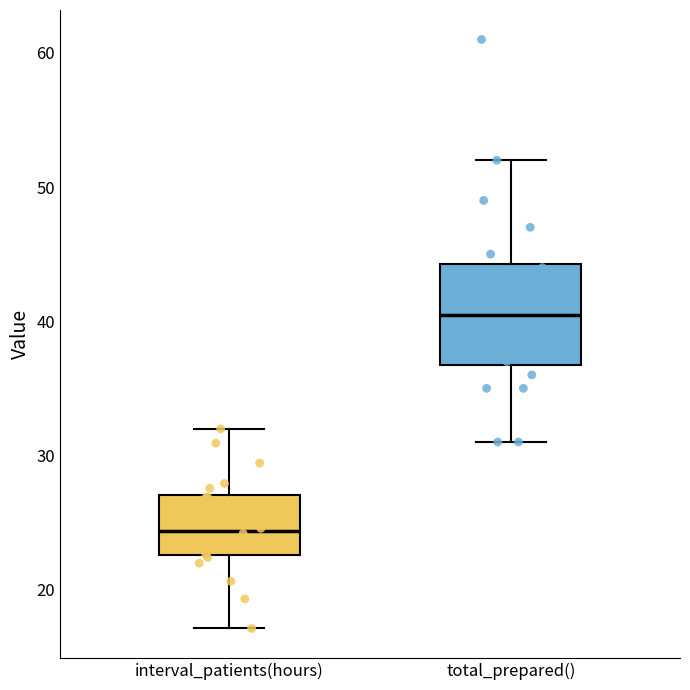

Which box has the lowest median line?

interval_patients(hours)